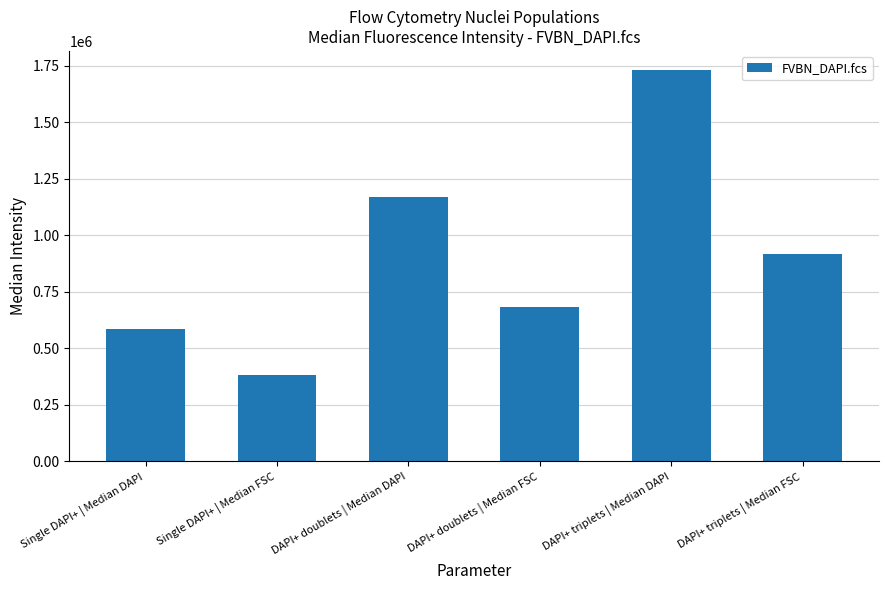

Which label corresponds to the smallest value in the chart?

Single DAPI+ | Median FSC